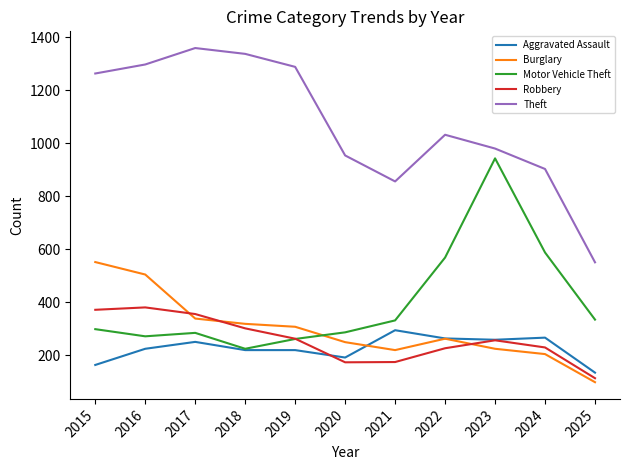

How many lines are shown in the chart?

5